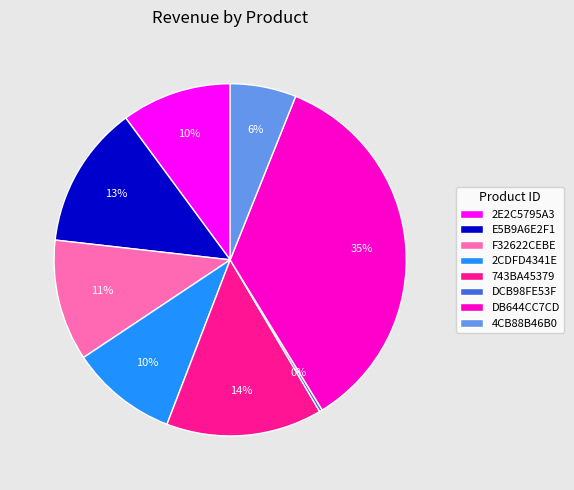

To the nearest percent, what is the difference between the 743BA45379 and 4CB88B46B0 slice percentages?

8%